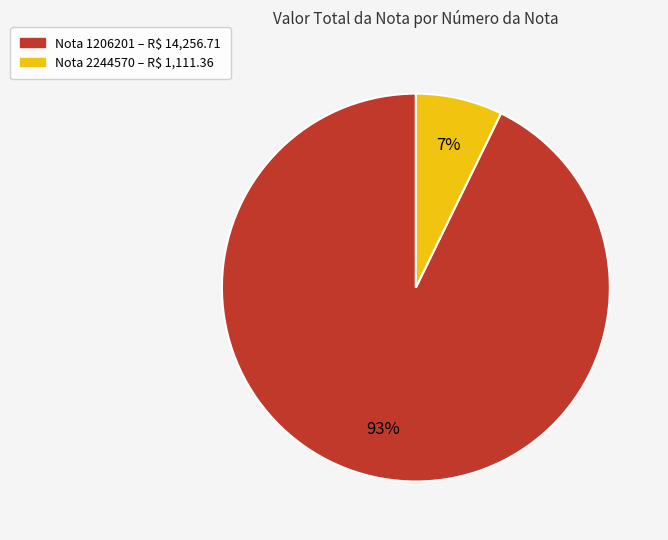

To the nearest percent, what is the average slice percentage?

50%